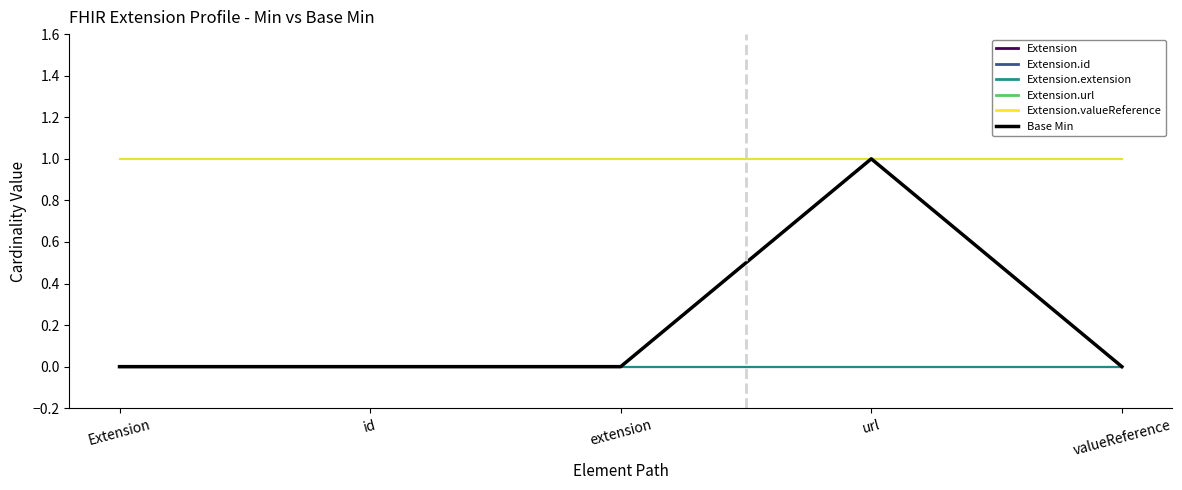

What is the greatest value displayed?

1